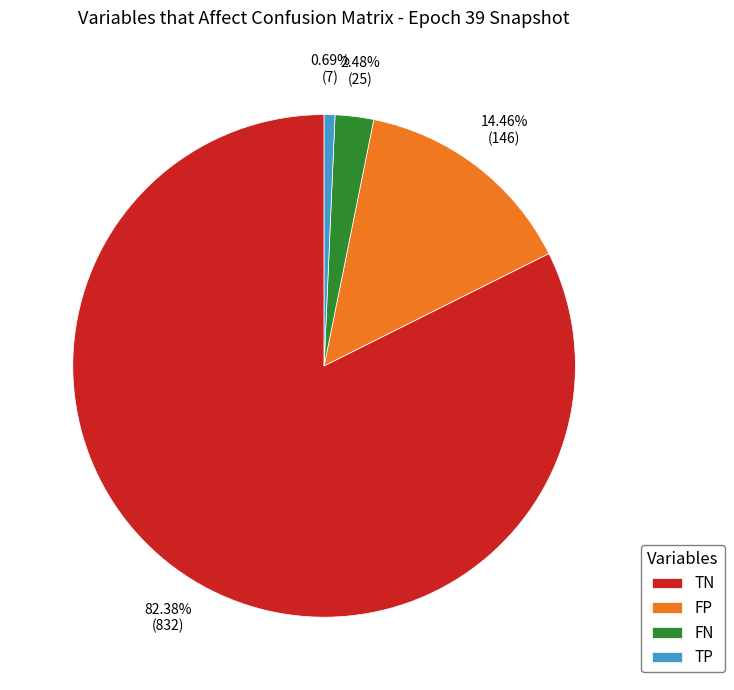

The FN slice represents 2% of the pie. True or false?

True